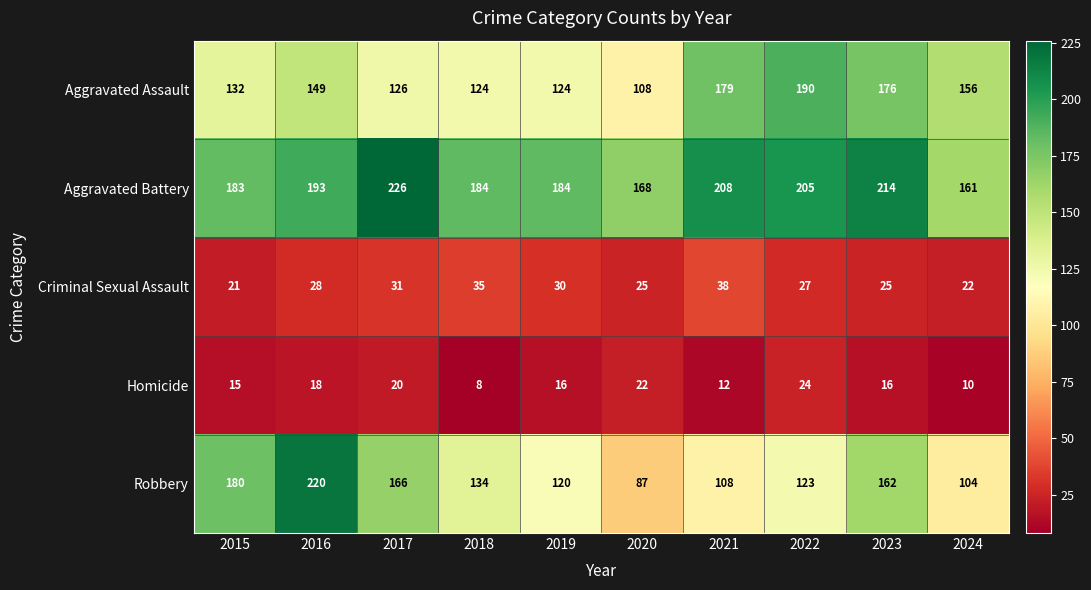

Where is Robbery nearest to the value 153?

2023